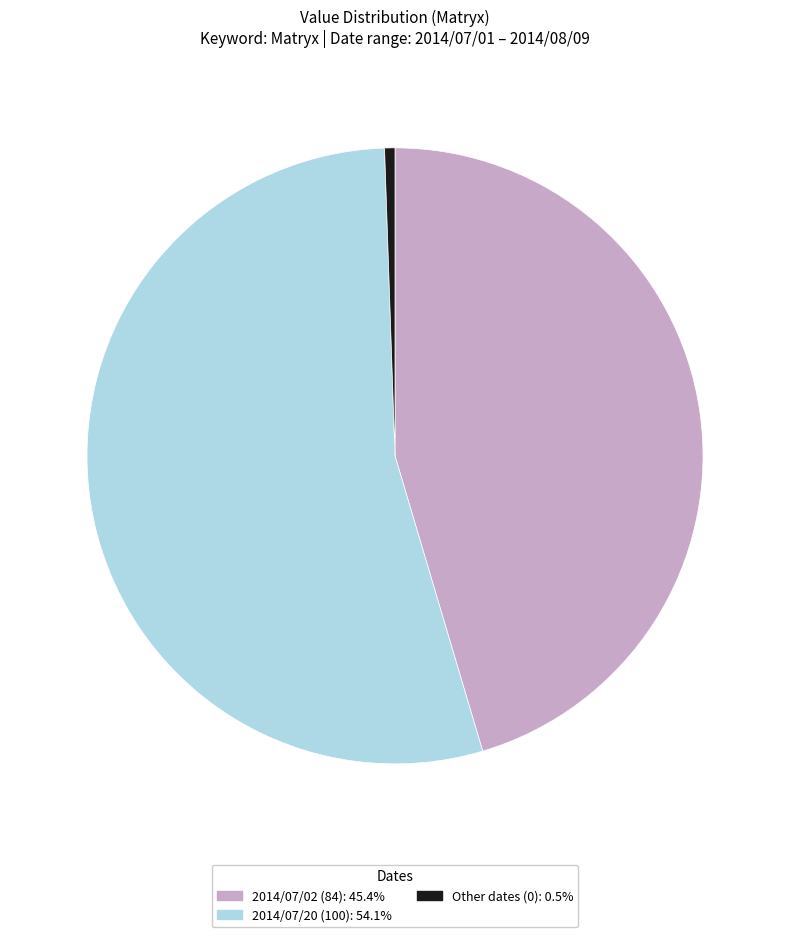

Is there a majority slice in this chart?

Yes